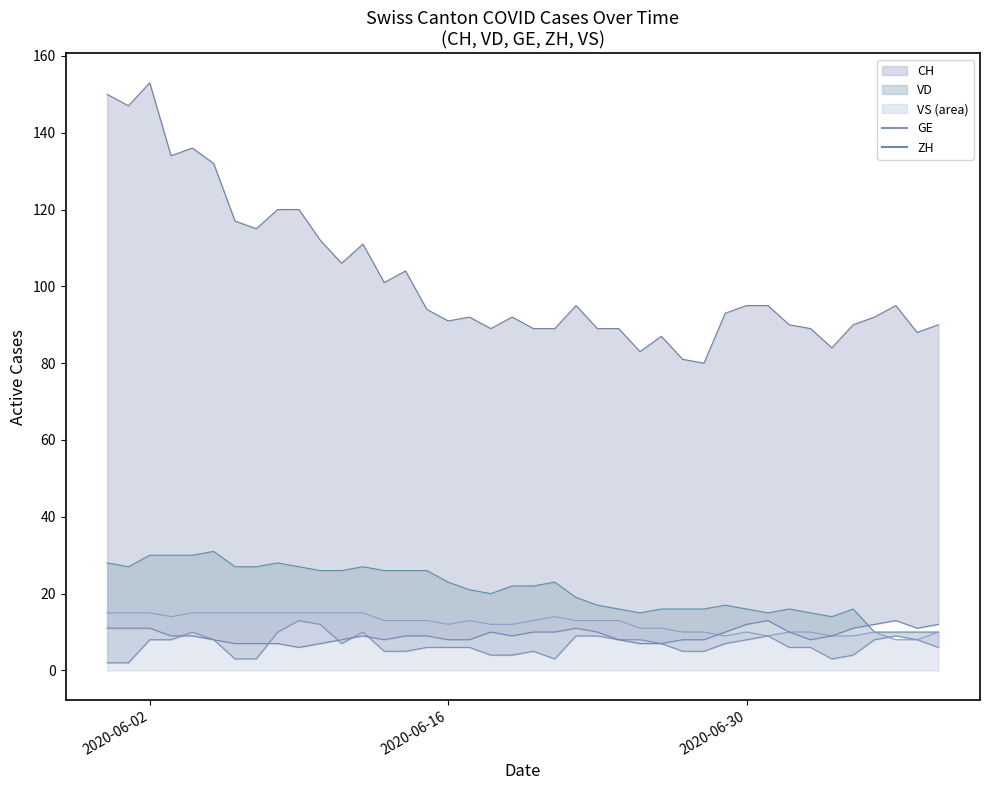

Which series has the widest spread of values?

CH_line